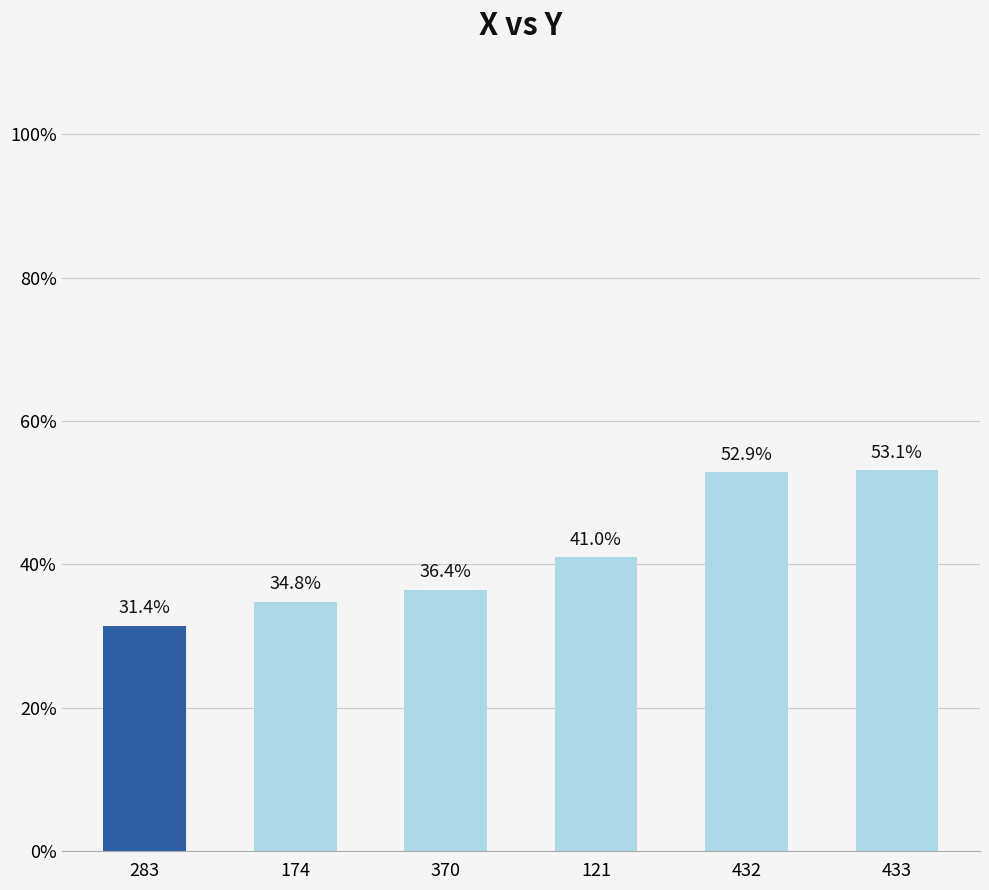

Does the chart contain any negative values?

No